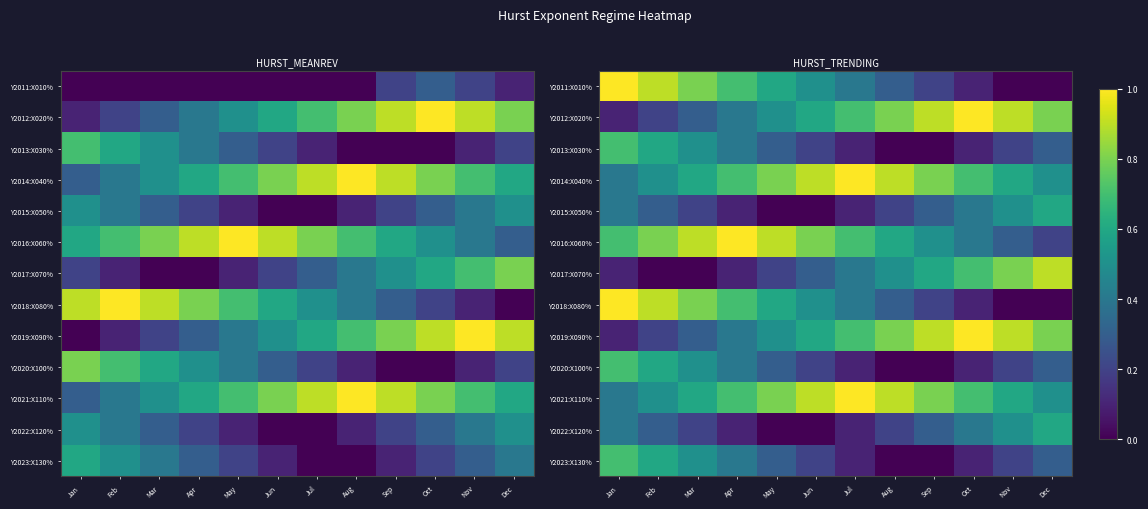

True or false: Y2015:X050% has a value of 0.6 at Dec.

True